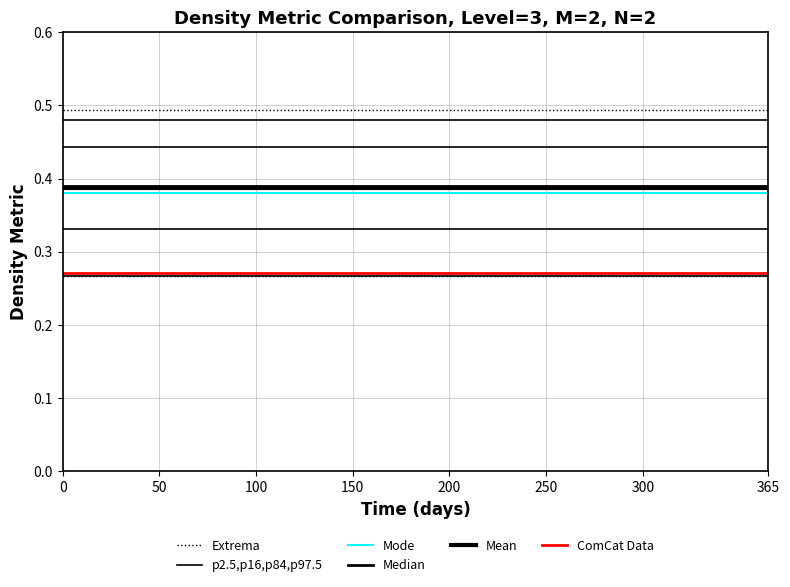

Rank the categories by Mode value from highest to lowest.

0, 50, 100, 150